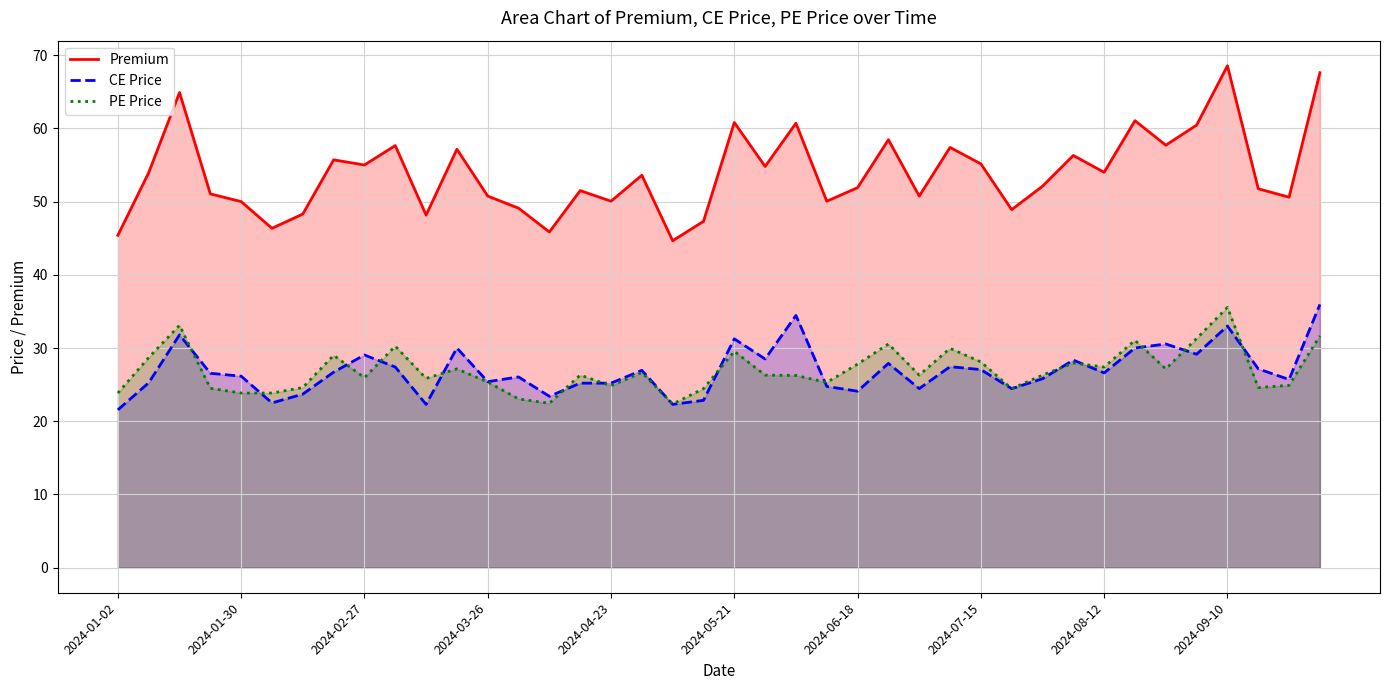

Rank the series by their maximum value, from highest to lowest.

Premium, CE Price, PE Price